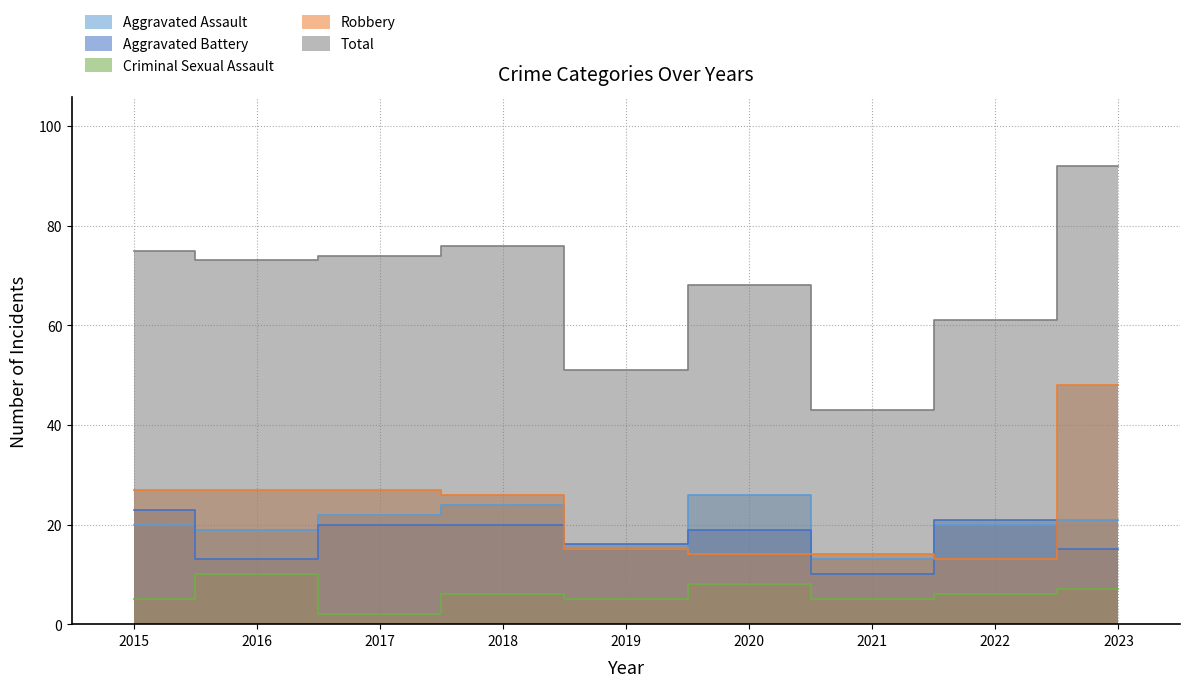

What are all the series names shown in the legend?

Aggravated Assault, Aggravated Battery, Criminal Sexual Assault, Robbery, Total